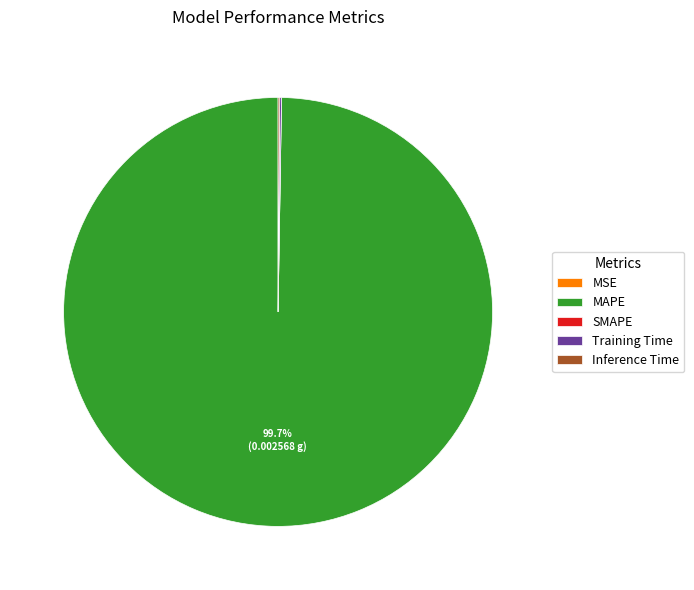

Which category has the biggest portion of the pie?

MAPE